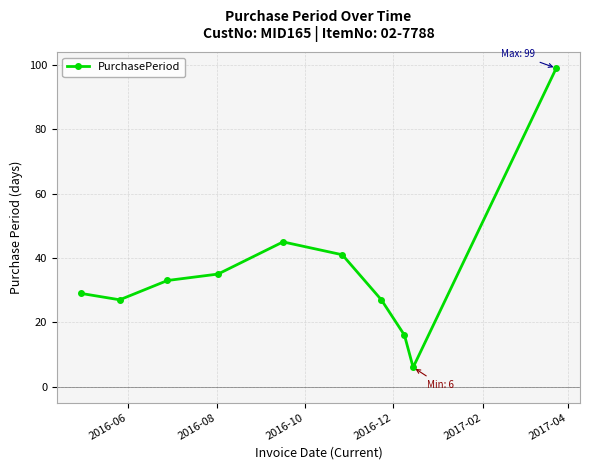

How many data points are less than 33?

5